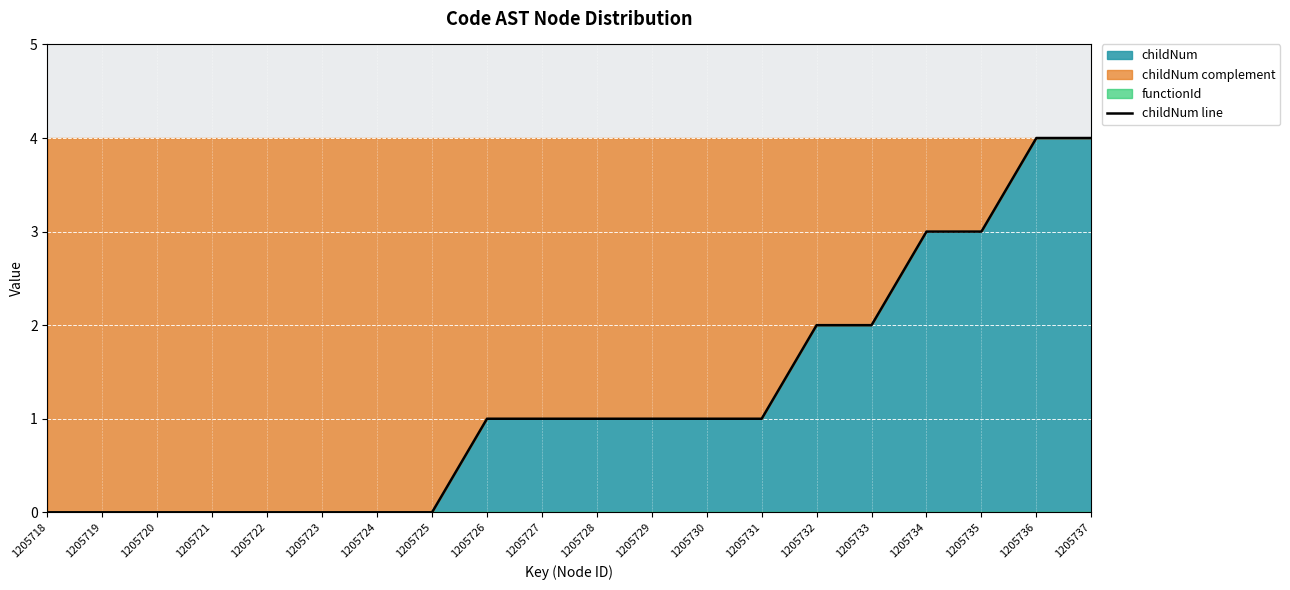

What is the greatest value displayed?

4